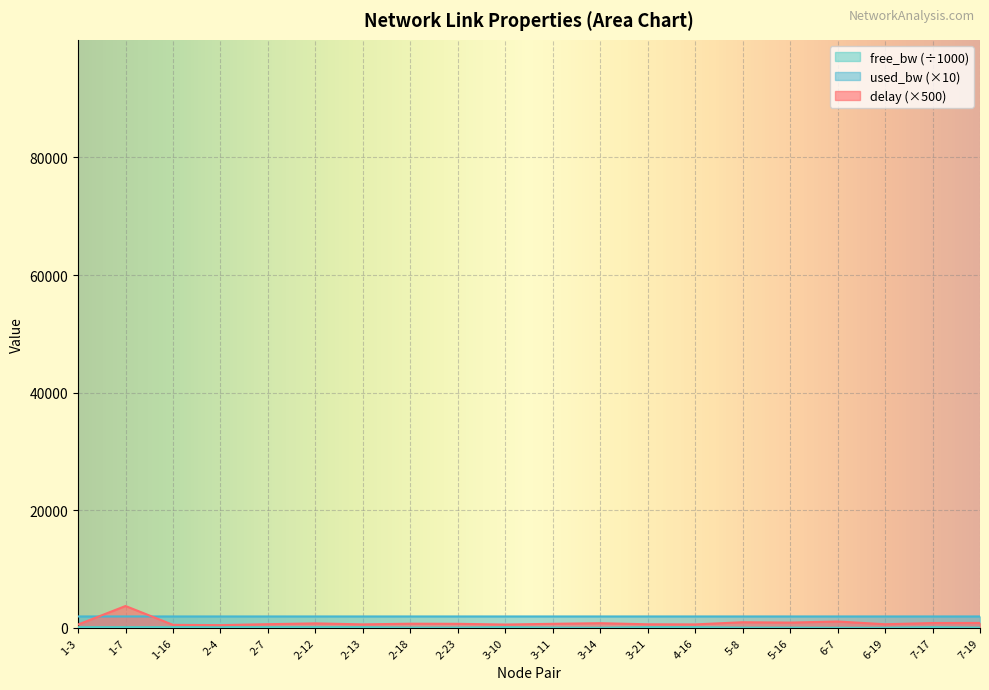

Which category has the lowest value in the used_bw series?

3-14